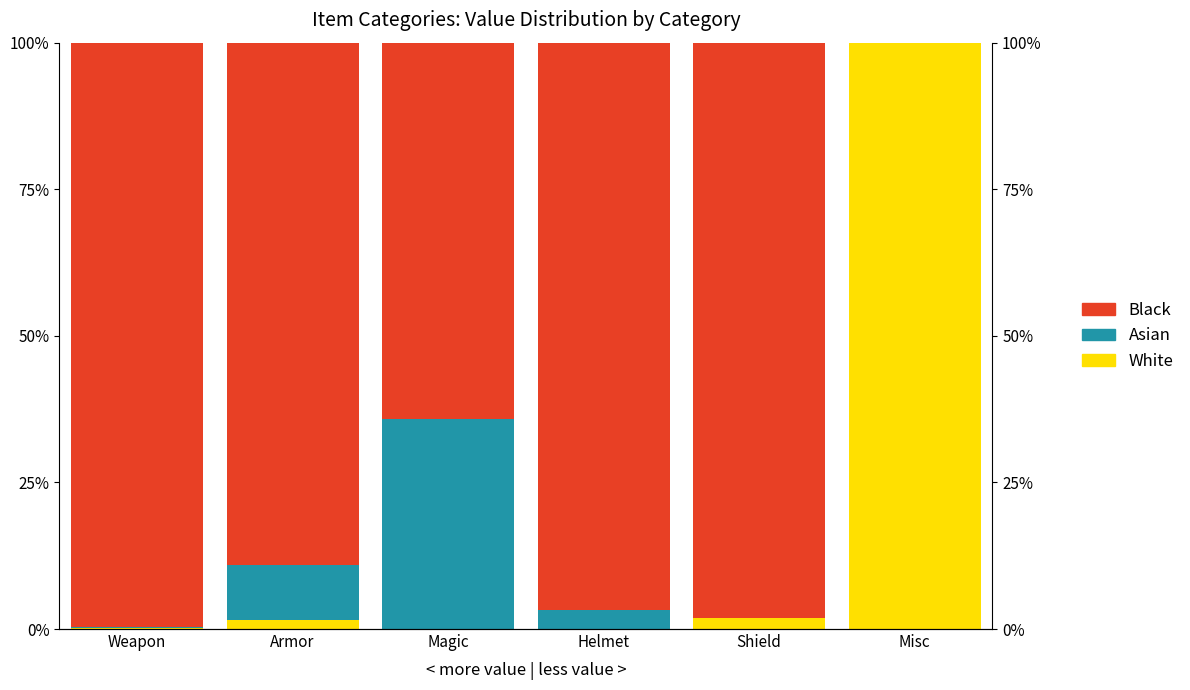

At Helmet, list the series in order from largest to smallest.

Black, Asian, White